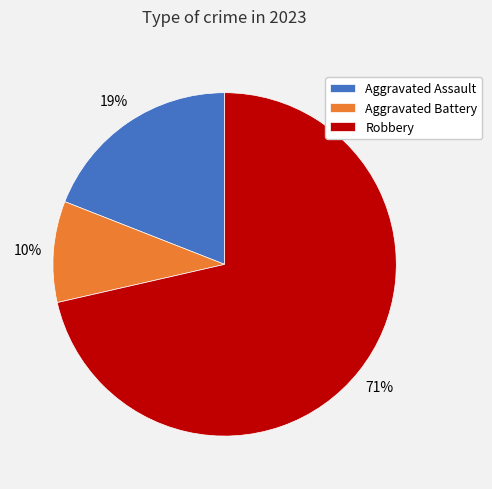

Rank the categories by value from highest to lowest.

Robbery, Aggravated Assault, Aggravated Battery